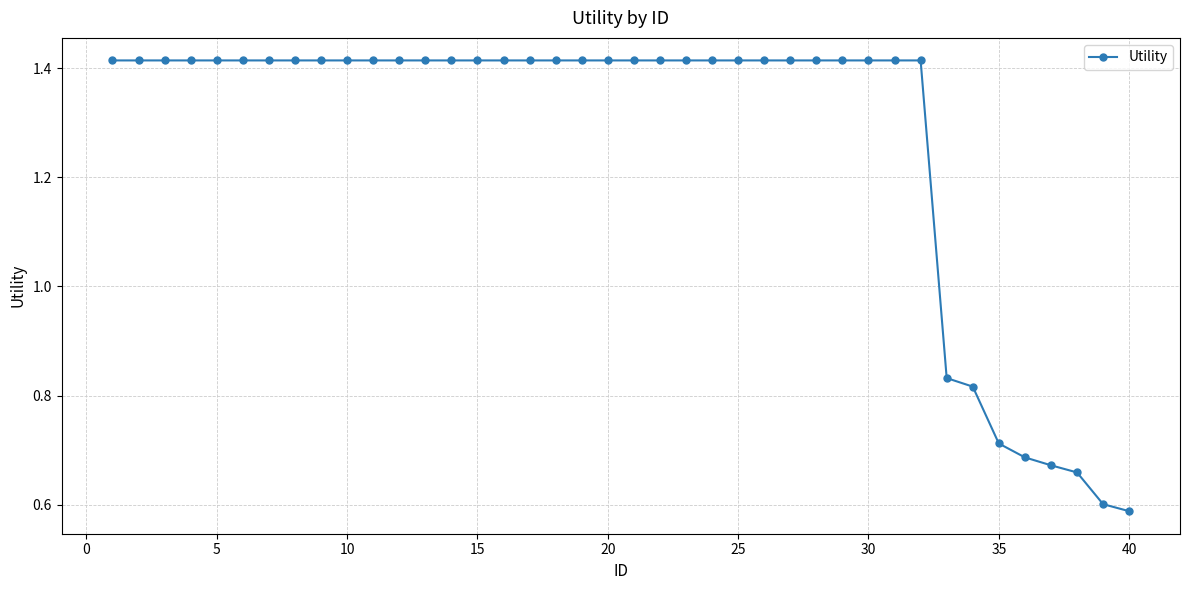

What is the sum of all values?

50.8